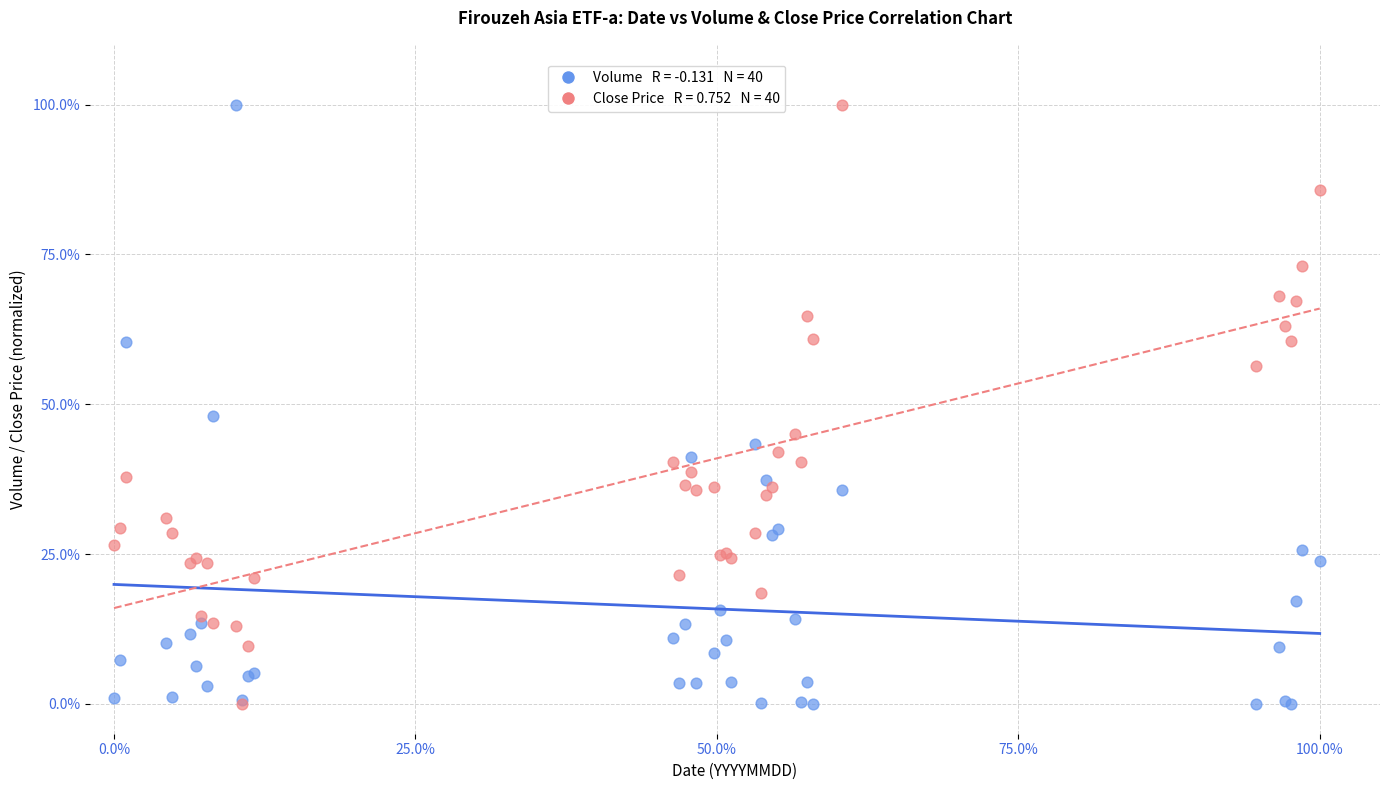

Across all series, what Y value is closest to 50?

48.1